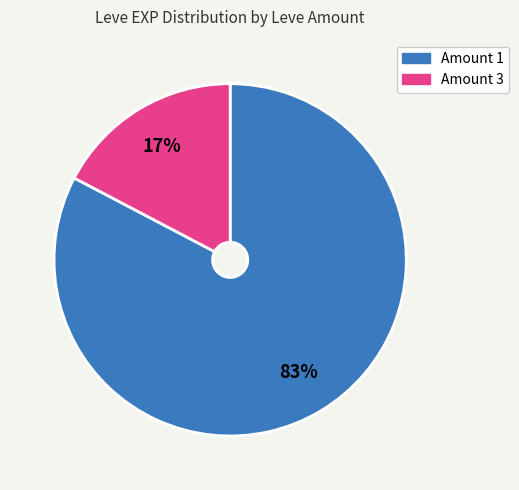

To the nearest percent, what is the average slice percentage?

50%